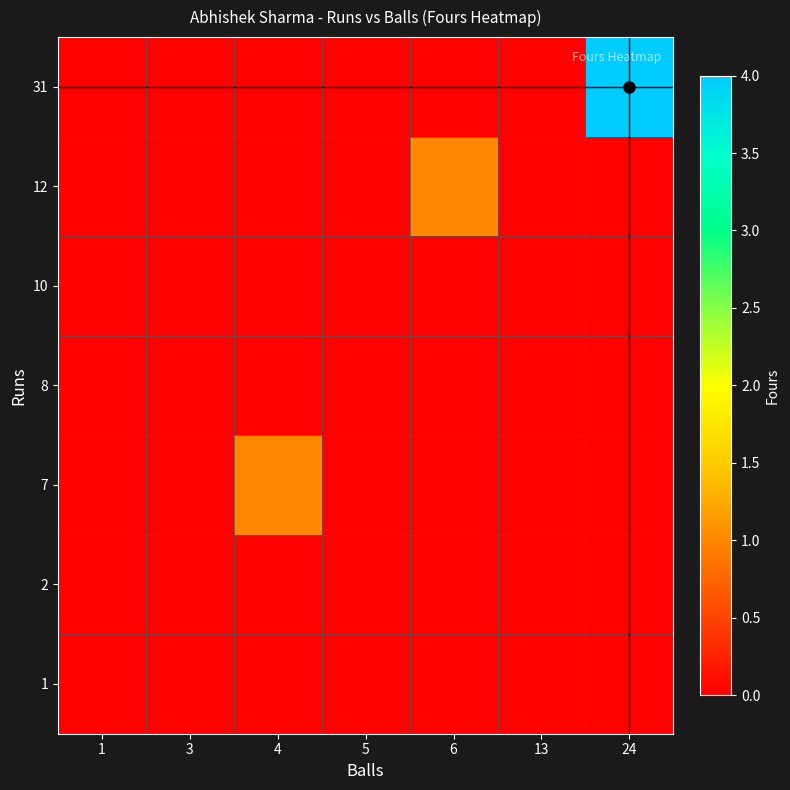

At 13, list the series in order from largest to smallest.

1, 2, 7, 8, 10, 12, 31